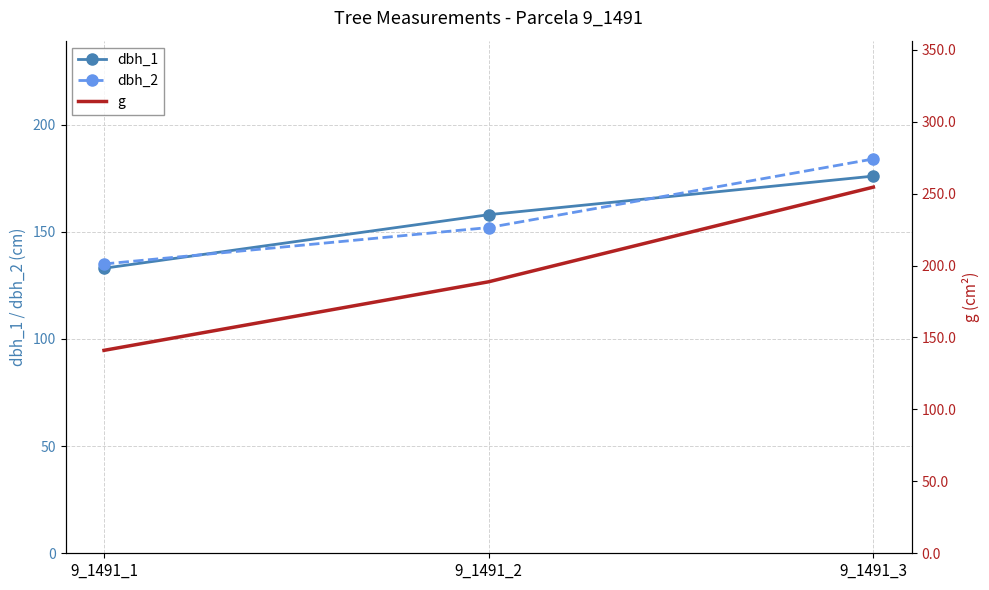

Between 9_1491_1 and 9_1491_2, which is larger?

9_1491_2